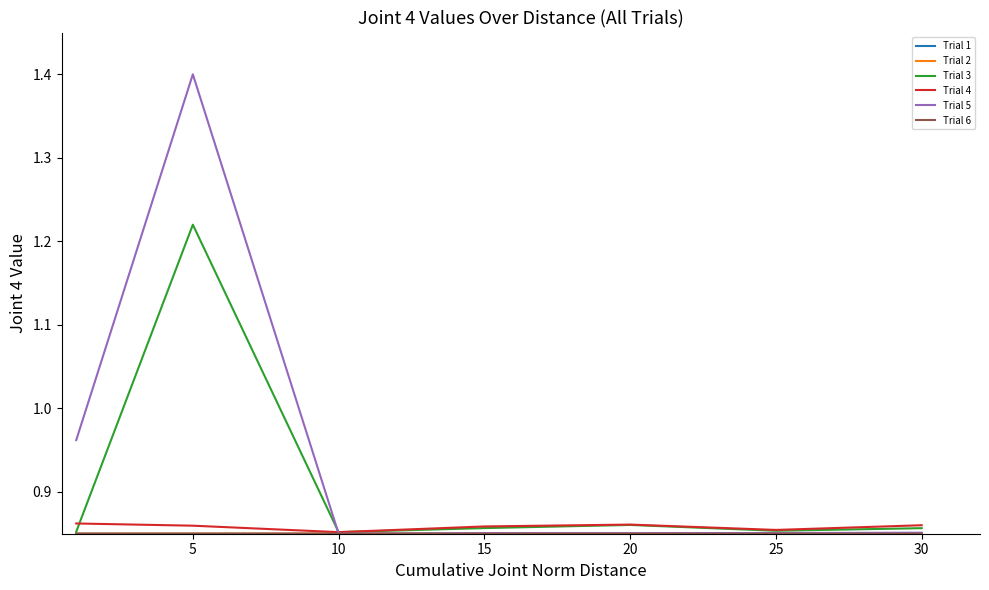

What is the maximum value shown in the chart?

1.4